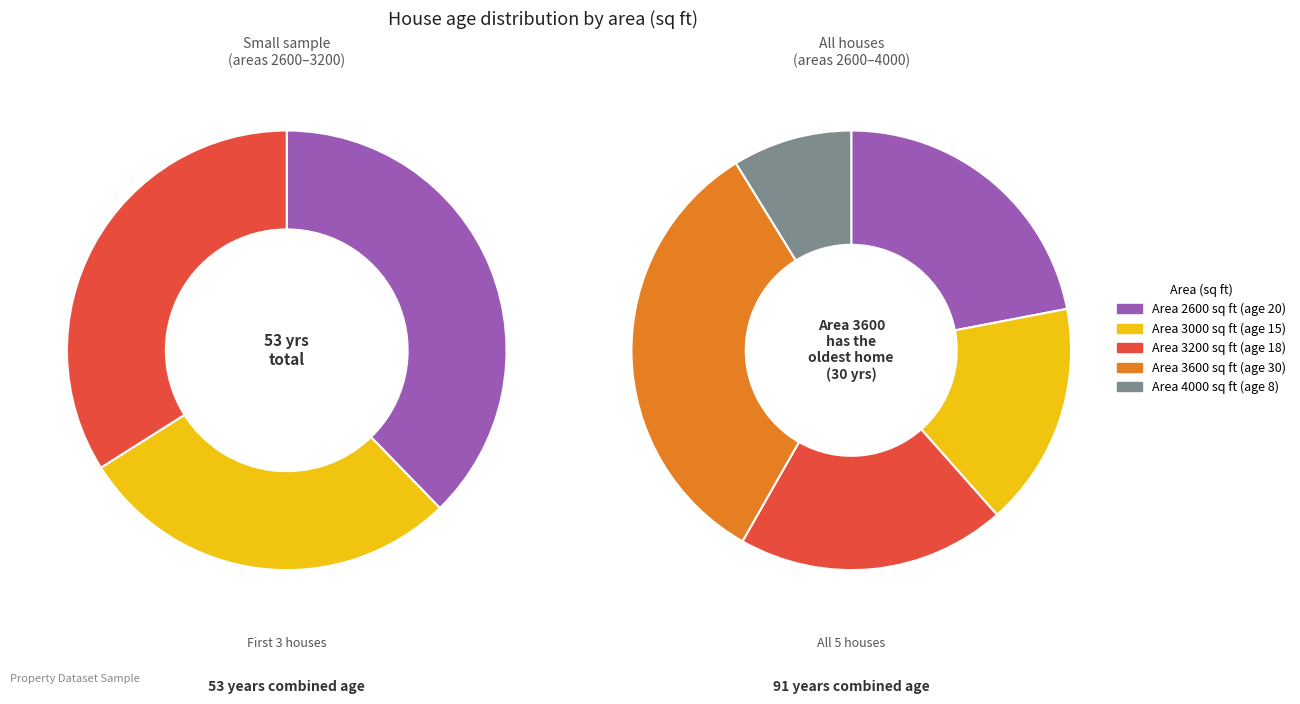

Which category has the smallest portion of the pie?

4000